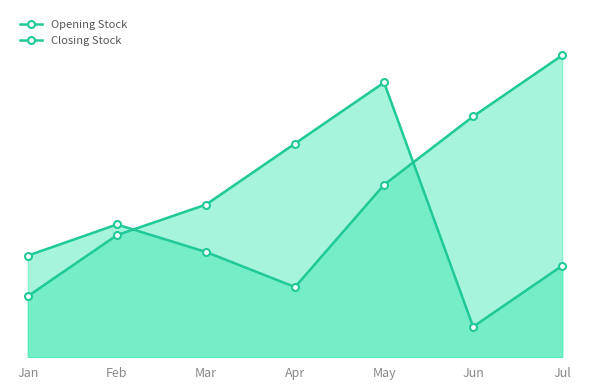

What is the value of the Opening Stock point at the 7th from the left?

300